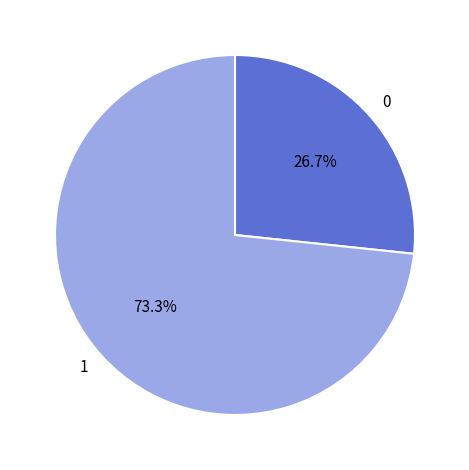

To the nearest percent, what is the difference between the 1 and 0 slice percentages?

47%